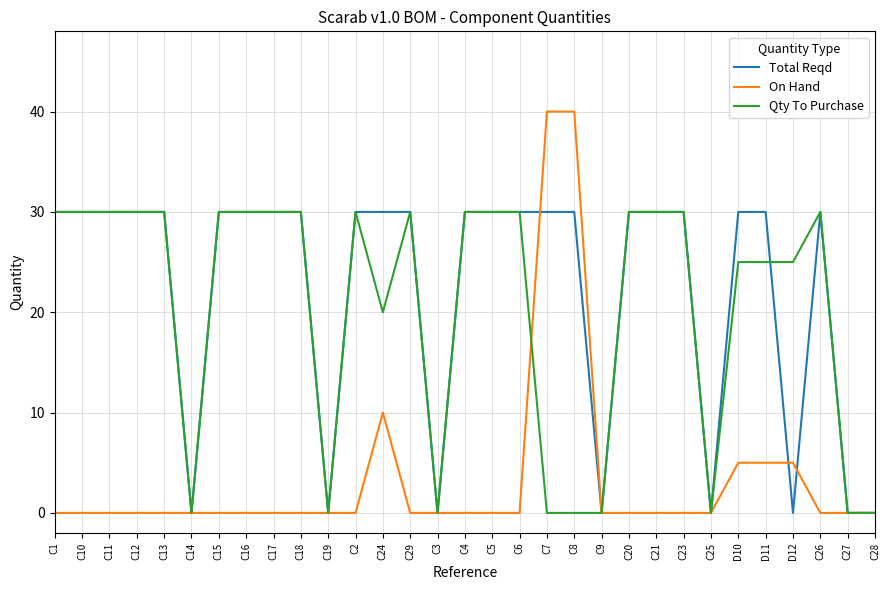

Which series has the largest total across all categories?

Total Reqd